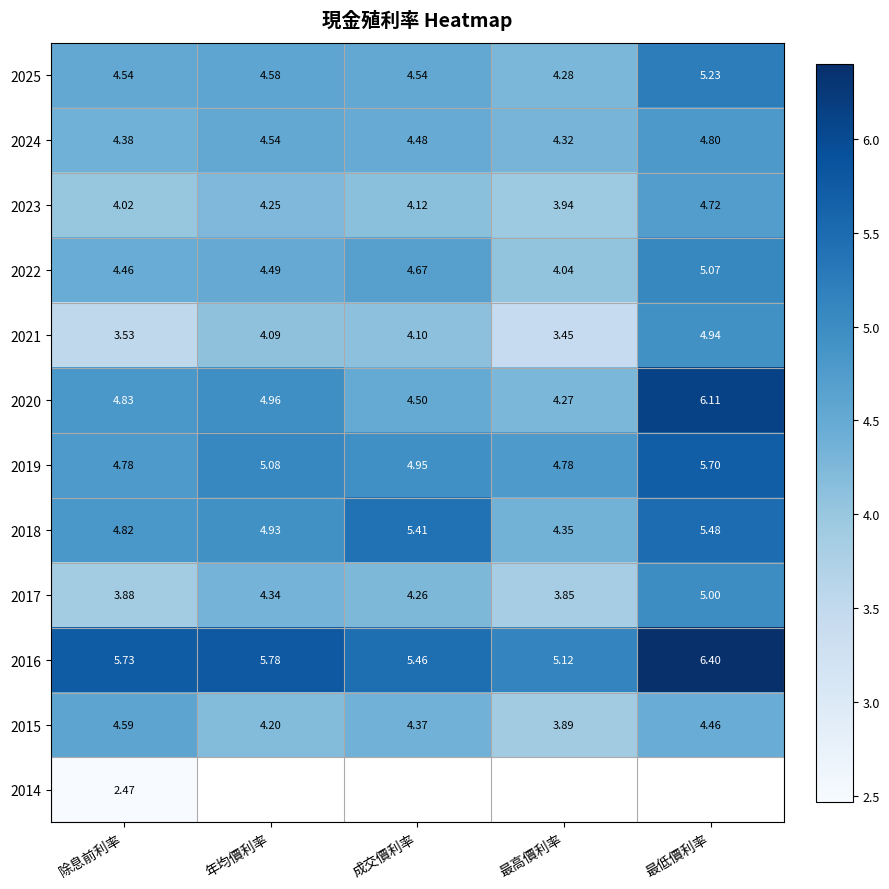

At how many categories does at least one series exceed 5?

5